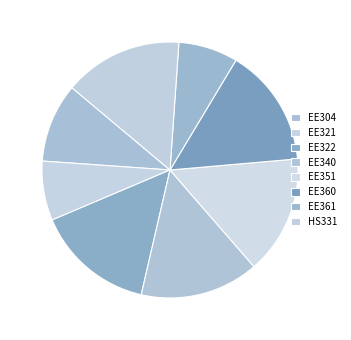

To the nearest percent, what is the combined percentage of EE360 and EE322?

30%